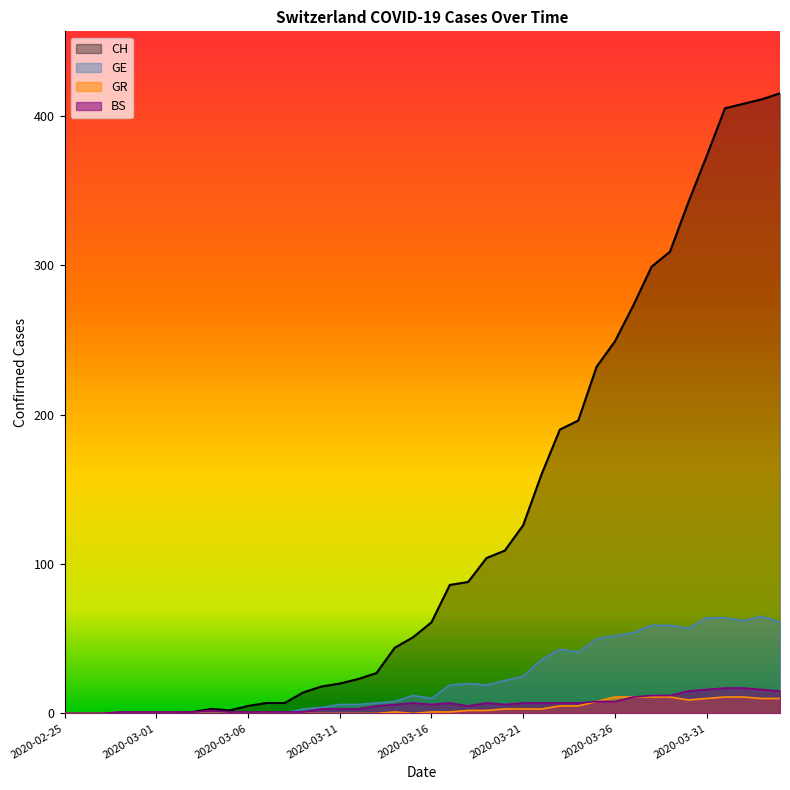

True or false: GE and CH intersect in this chart.

False